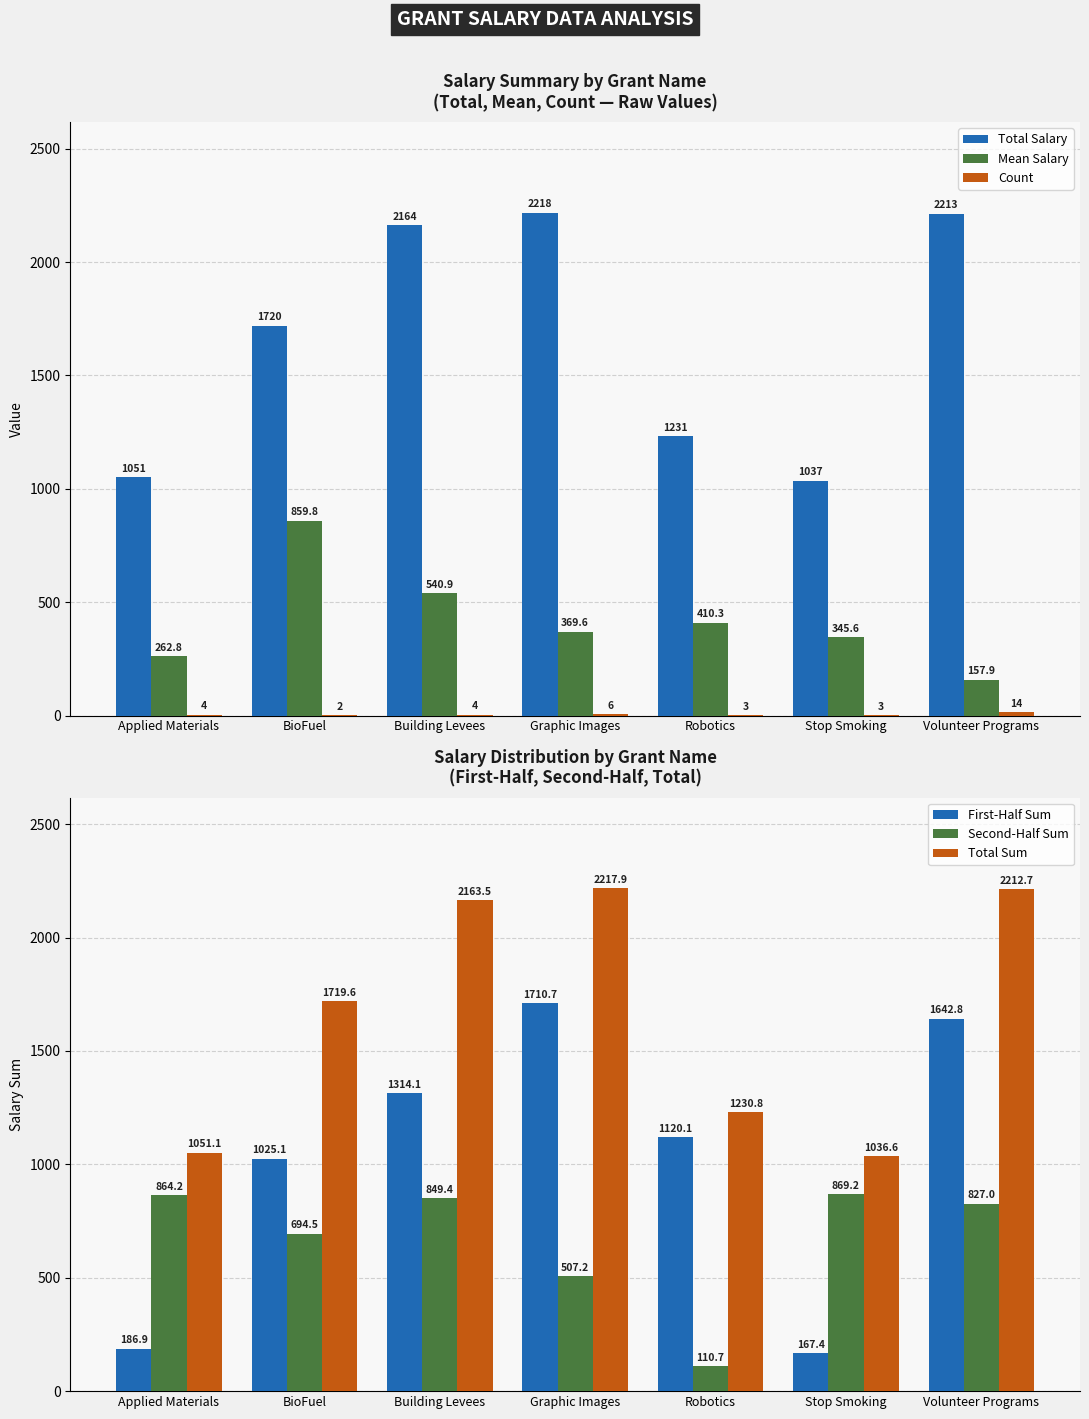

True or false: Count has a value of 6.0 at Graphic Images.

True